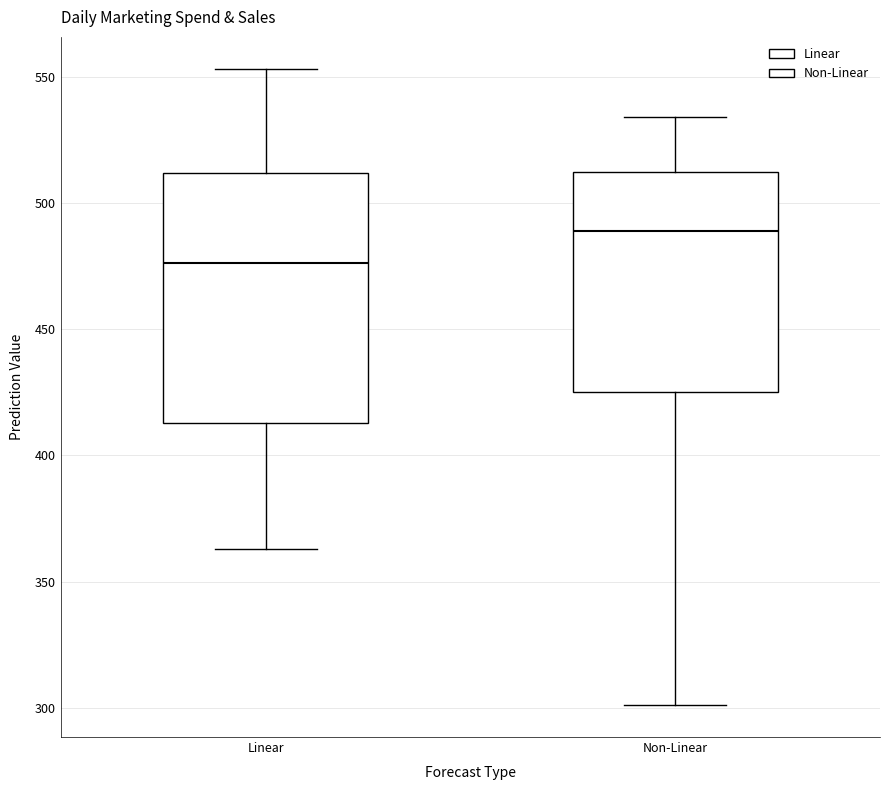

Reading left to right, read every box against the y-axis: the position of its median line, the range the box covers, and the ends of its whiskers. The values are not printed on the chart, so give them approximately, as read against the axis.

Linear: median 475, box 415 to 510, whiskers 365 to 555
Non-Linear: median 490, box 425 to 510, whiskers 300 to 535